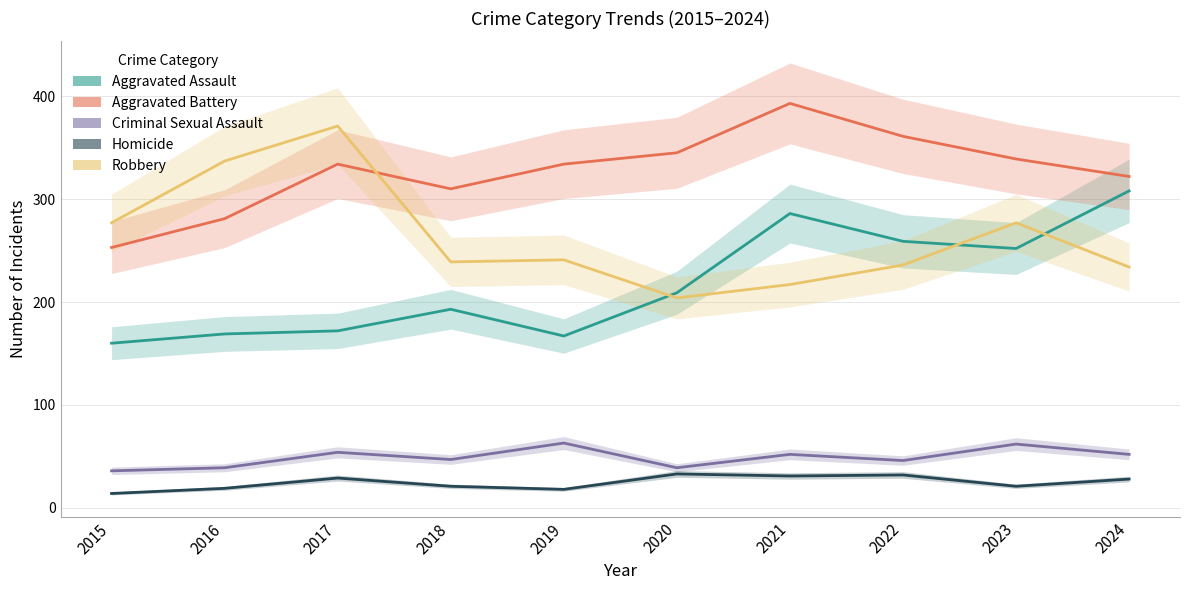

What is the total value across all series at 2023?

951